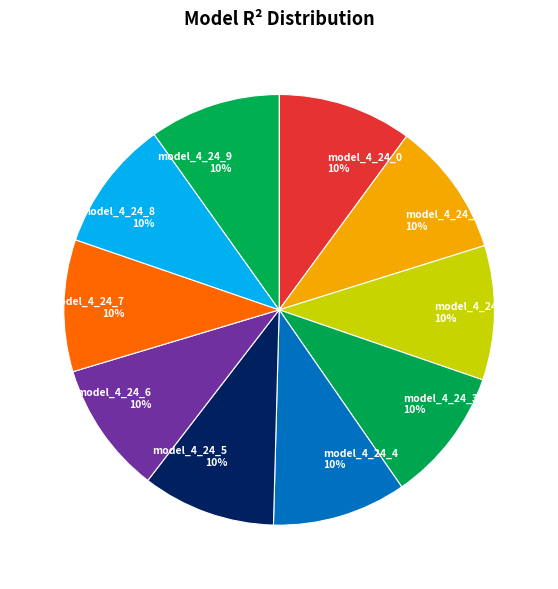

To the nearest percent, what is the average slice percentage?

10%